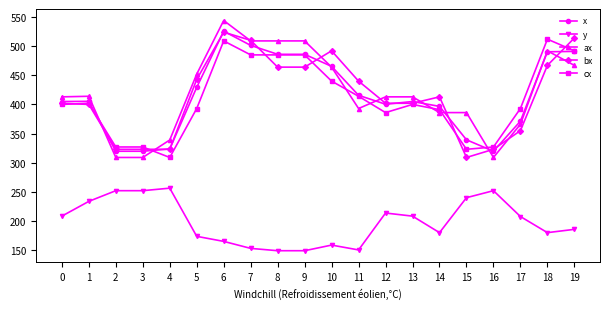

The ax series shows 467.0 at 19. True or false?

True